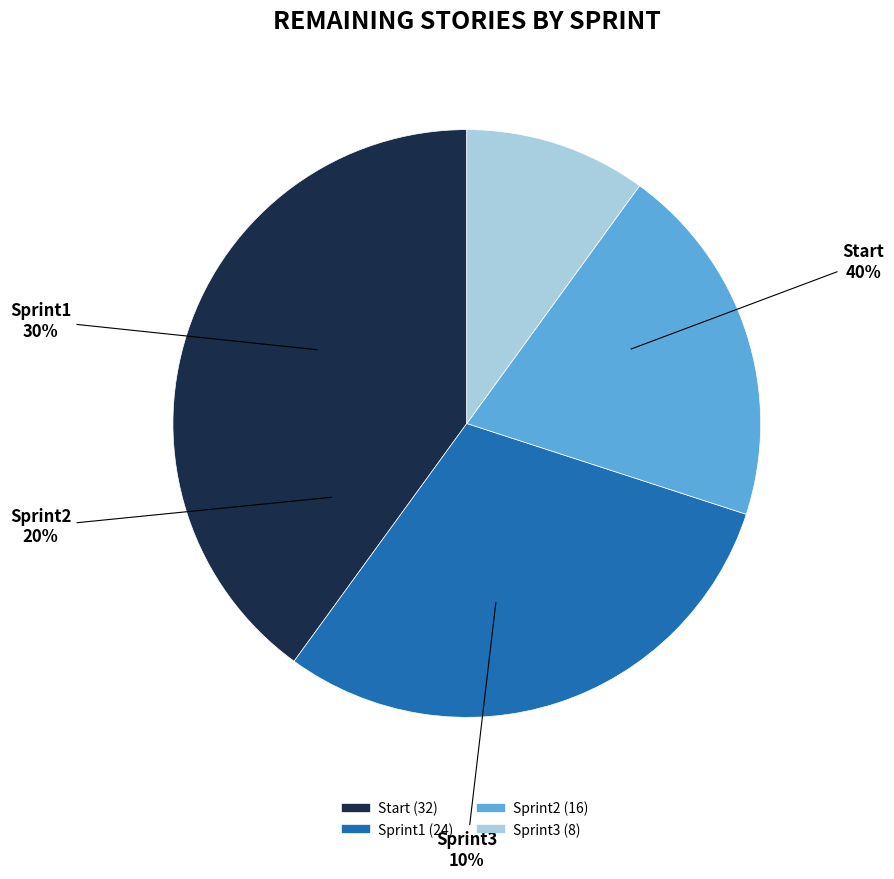

To the nearest percent, what is the difference between the Sprint2 and Sprint1 slice percentages?

10%